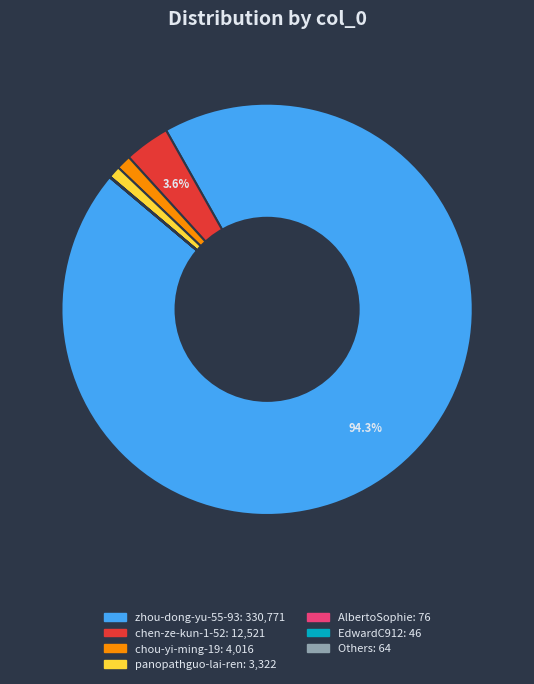

Does any single category account for the majority?

Yes